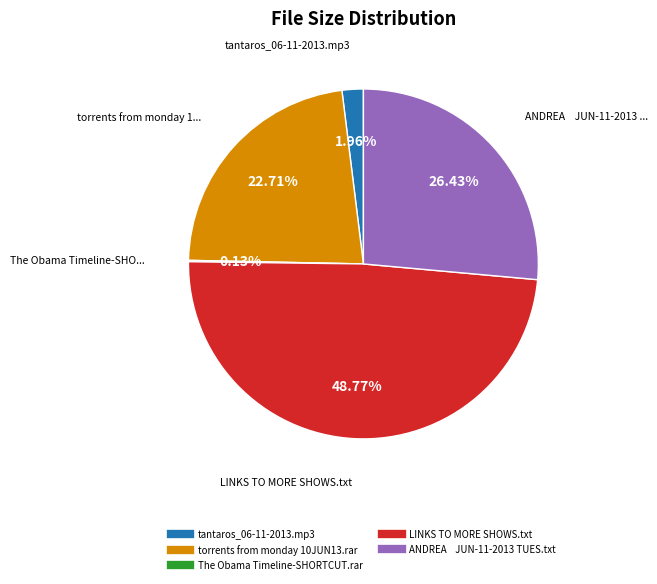

To the nearest percent, what is the difference between the largest and smallest slice percentages?

49%